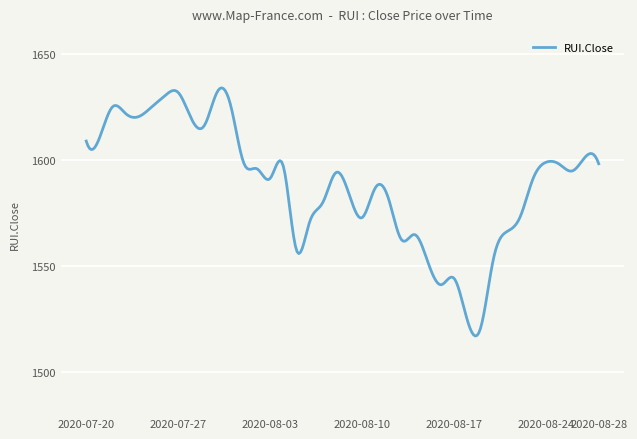

What is the minimum value shown in the chart?

1516.9